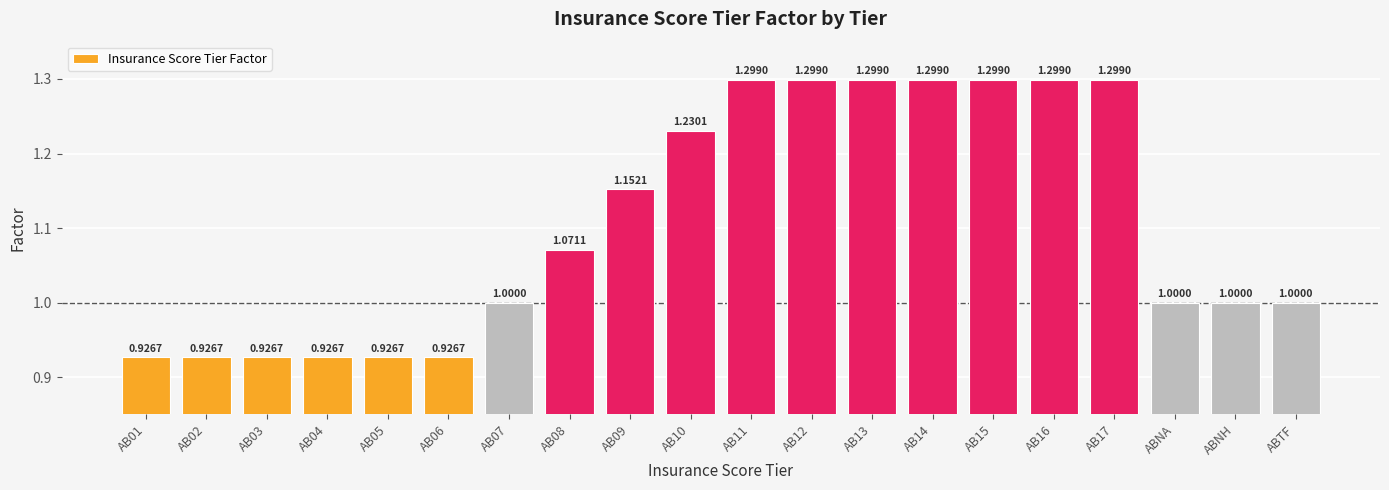

Count the number of data series in this chart.

1